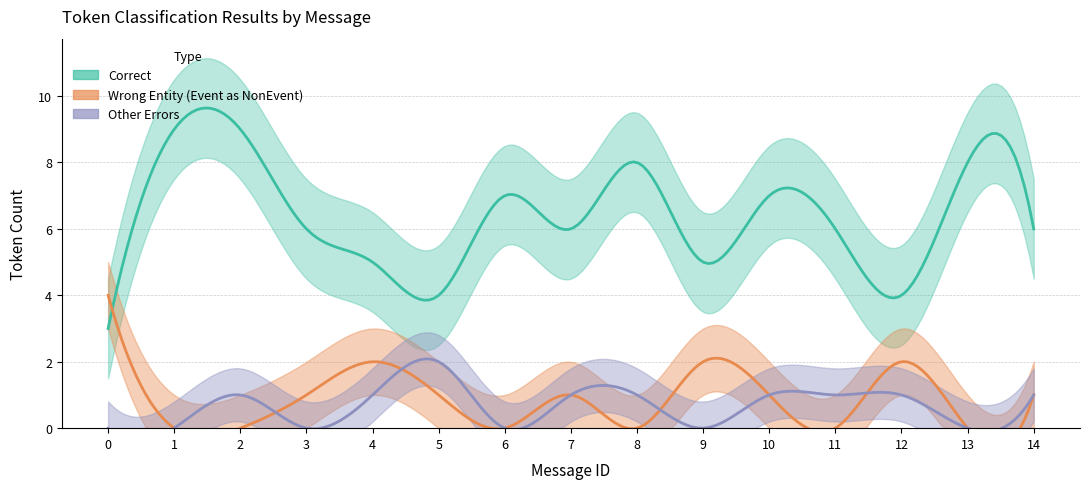

What is the value of the Correct point at the 8th from the left?

6